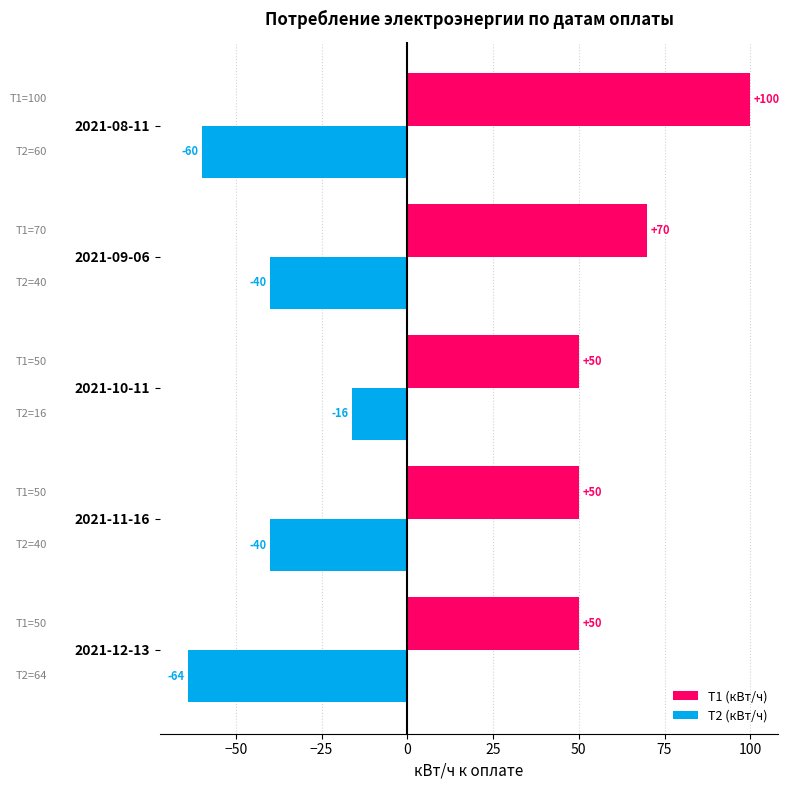

How many values in the Т2 (кВт/ч) series are below -40?

2